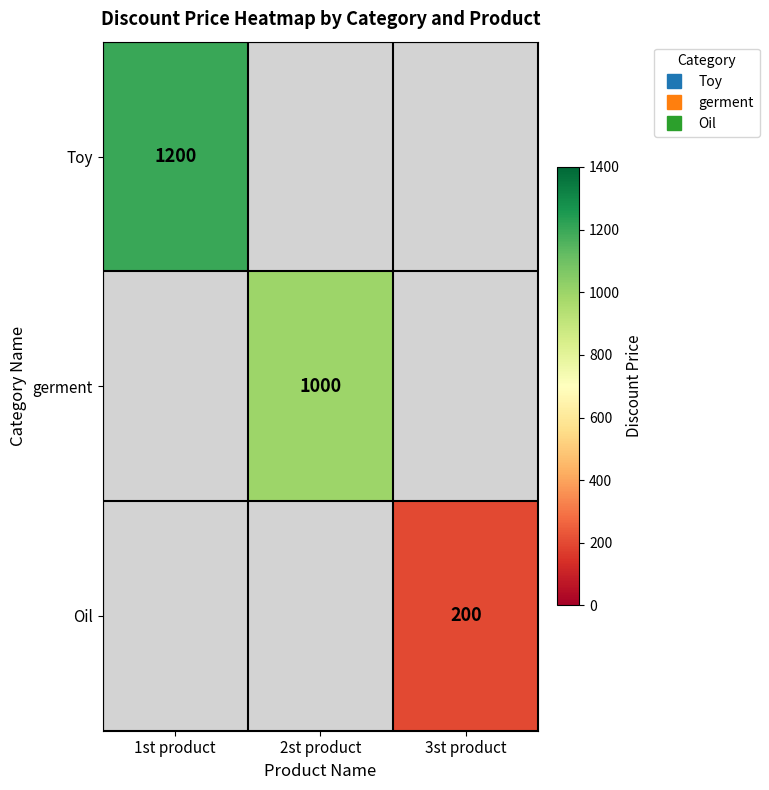

True or false: Oil has a value of 58.2 at 3st product.

False